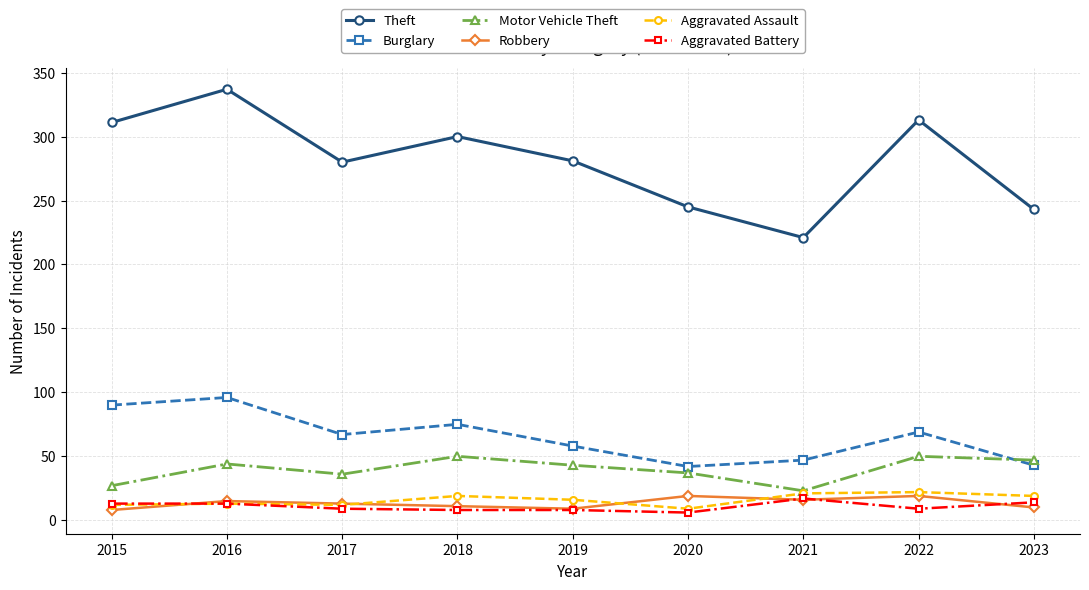

Rank the series at 2020 from lowest to highest value.

Aggravated Battery, Aggravated Assault, Robbery, Motor Vehicle Theft, Burglary, Theft